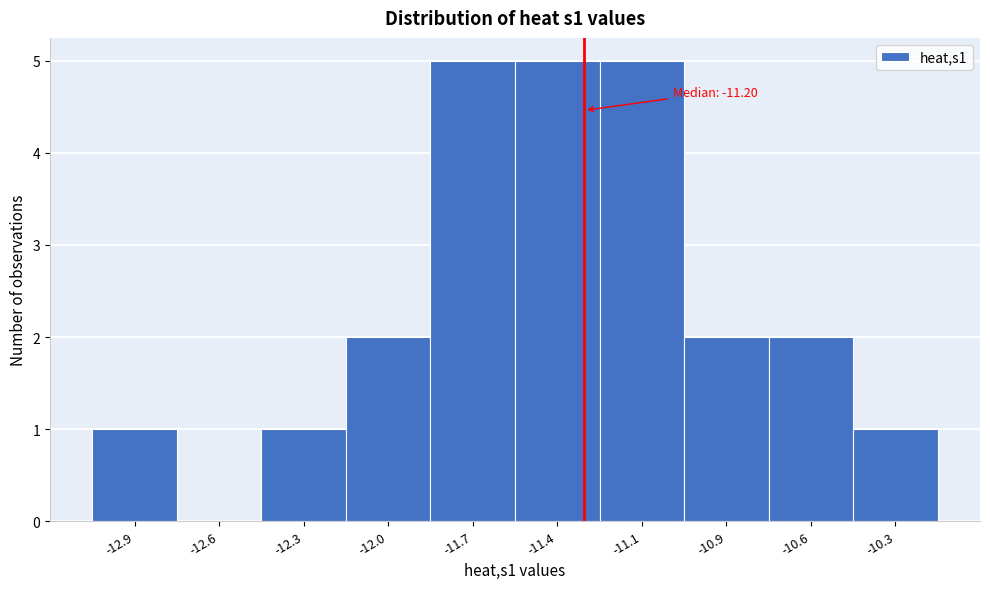

Reading left to right, extract all data points from this chart.

-12.9=1	-12.6=0	-12.3=1	-12.0=2	-11.7=5	-11.4=5	-11.1=5	-10.9=2	-10.6=2	-10.3=1